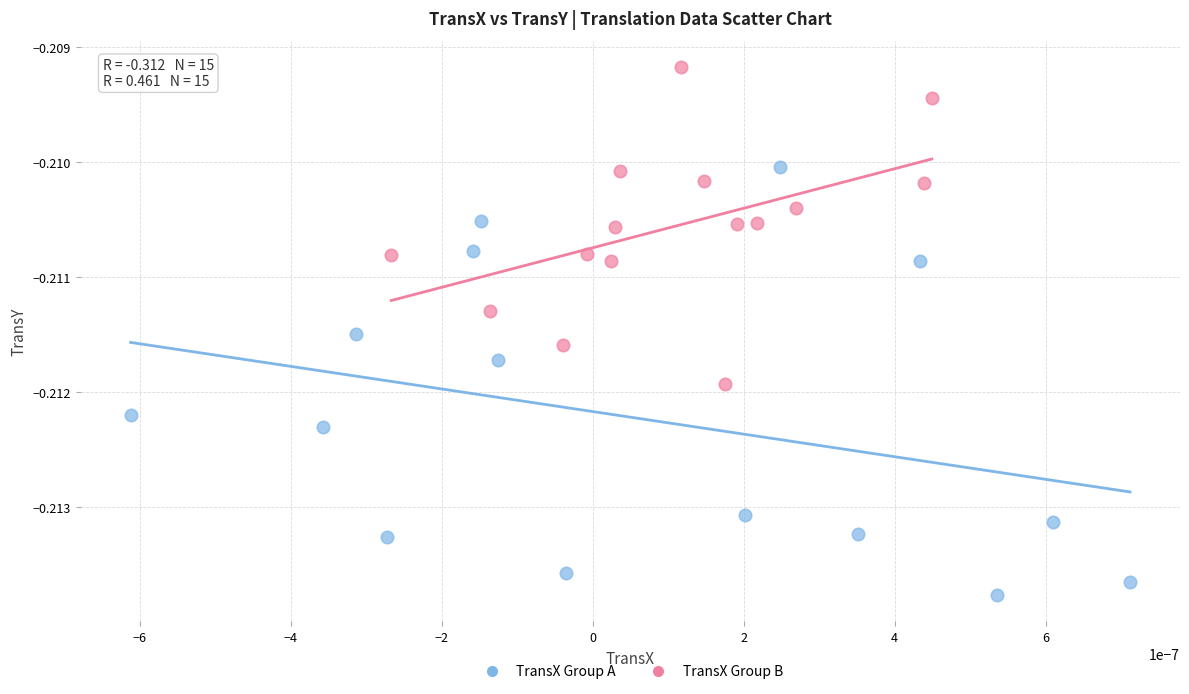

Which series has the largest Y range (max minus min)?

TransX Group A